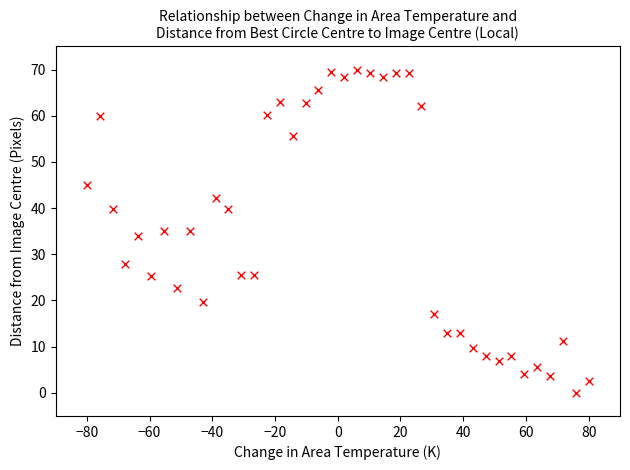

What is the range of Y values (max minus min)?

70.0